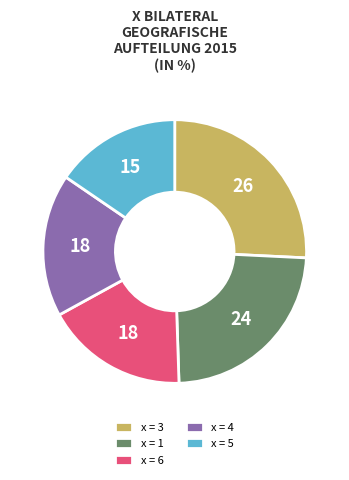

Which slice is the largest?

x = 3